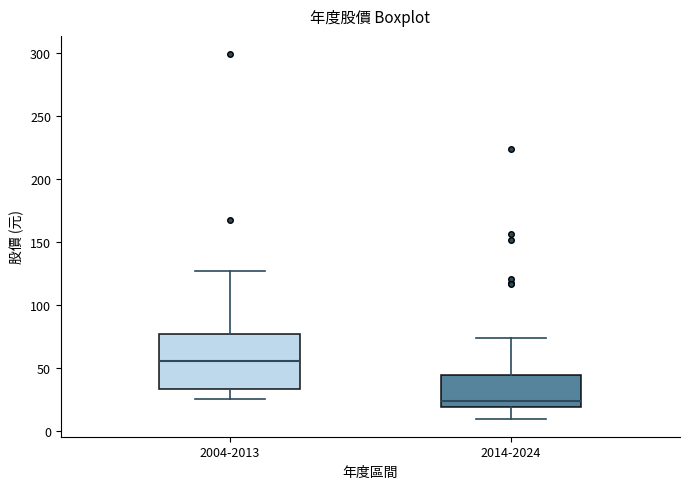

Reading left to right, read every box against the y-axis: the position of its median line, the range the box covers, and the ends of its whiskers. The values are not printed on the chart, so give them approximately, as read against the axis.

2004-2013: median 55, box 35 to 75, whiskers 25 to 125
2014-2024: median 25, box 20 to 45, whiskers 10 to 75